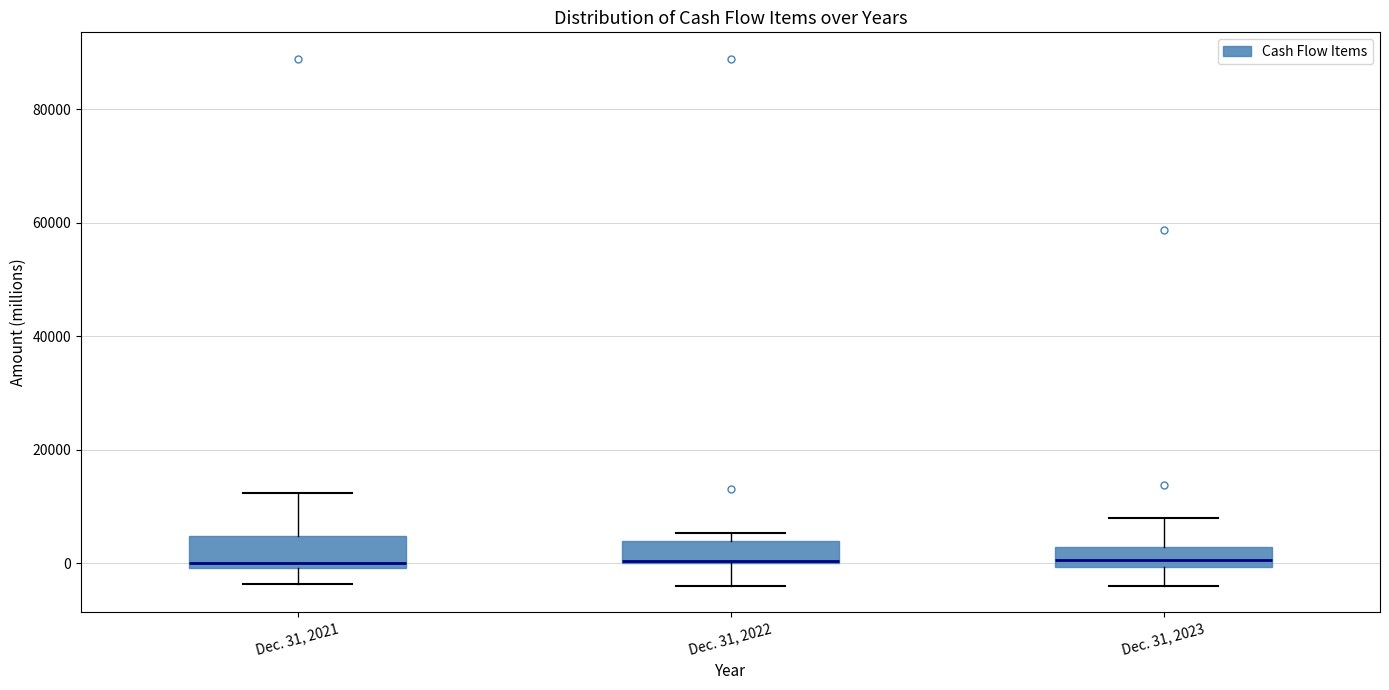

Reading left to right, transcribe this box plot: for each box, give where its median line is, the range the box spans, and where its two whiskers end, as read against the y-axis. The values are not printed on the chart, so give them approximately, as read against the axis.

Dec. 31, 2021: median 0 (just above the box's lower edge), box 0 to 4000, whiskers -4000 to 12000
Dec. 31, 2022: median 0, box 0 to 4000, whiskers -4000 to 6000
Dec. 31, 2023: median 0 (just above the box's lower edge), box 0 to 2000, whiskers -4000 to 8000